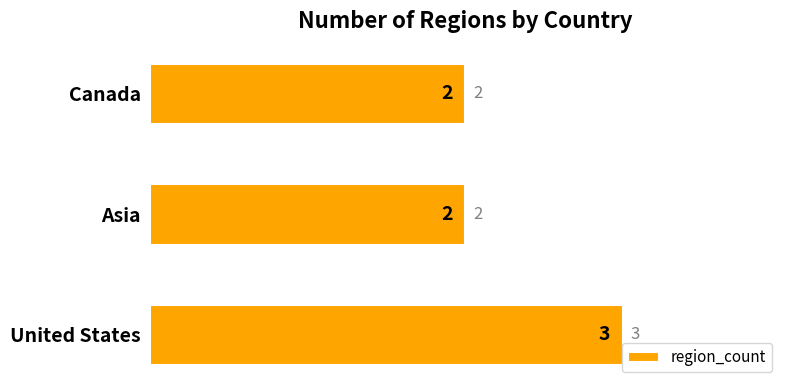

Is it true that the value at Canada is 2?

True